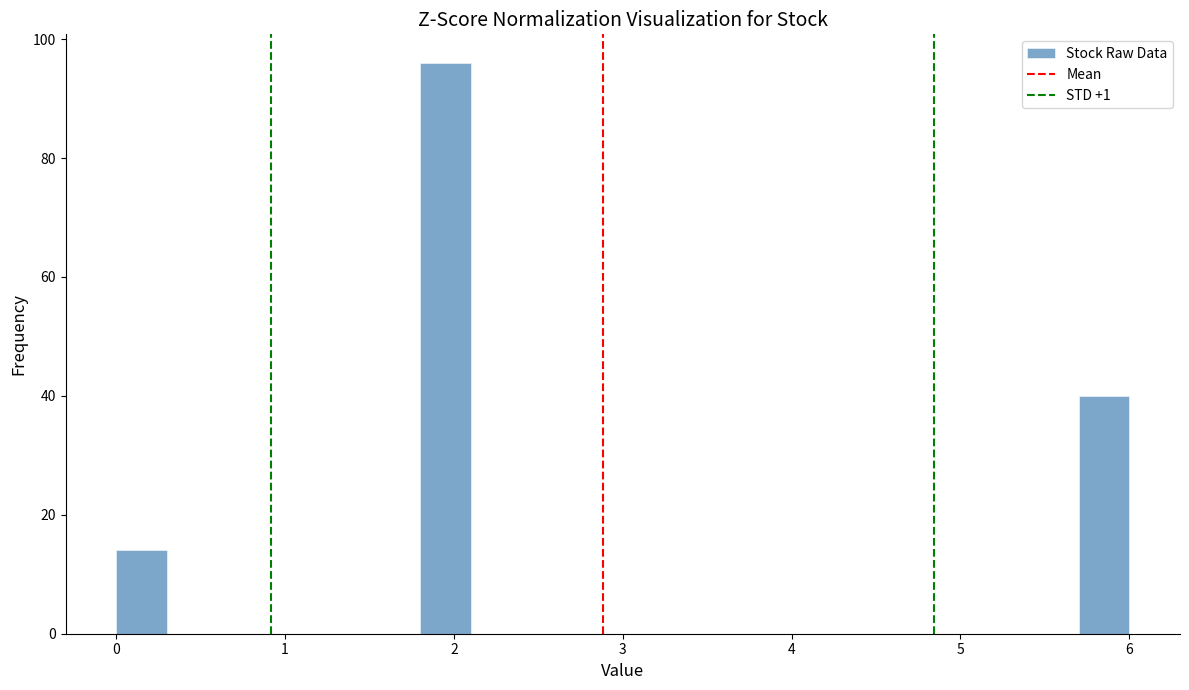

Around what value on the x-axis is the tallest bar? Give the approximate position of its centre, as read against the axis.

2.0